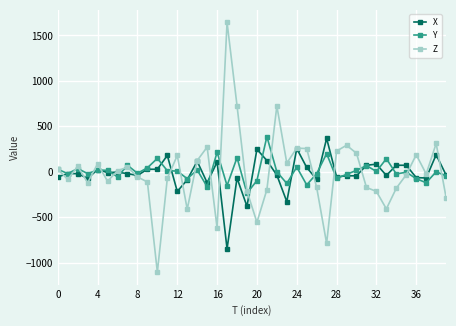

How many series are shown in this chart?

3